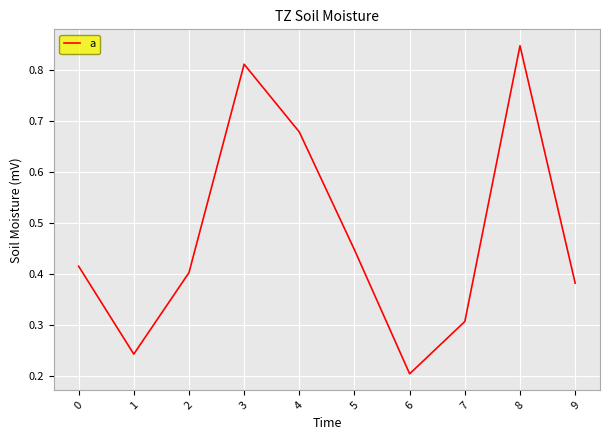

The chart shows a value of 0.2 at 5. True or false?

False